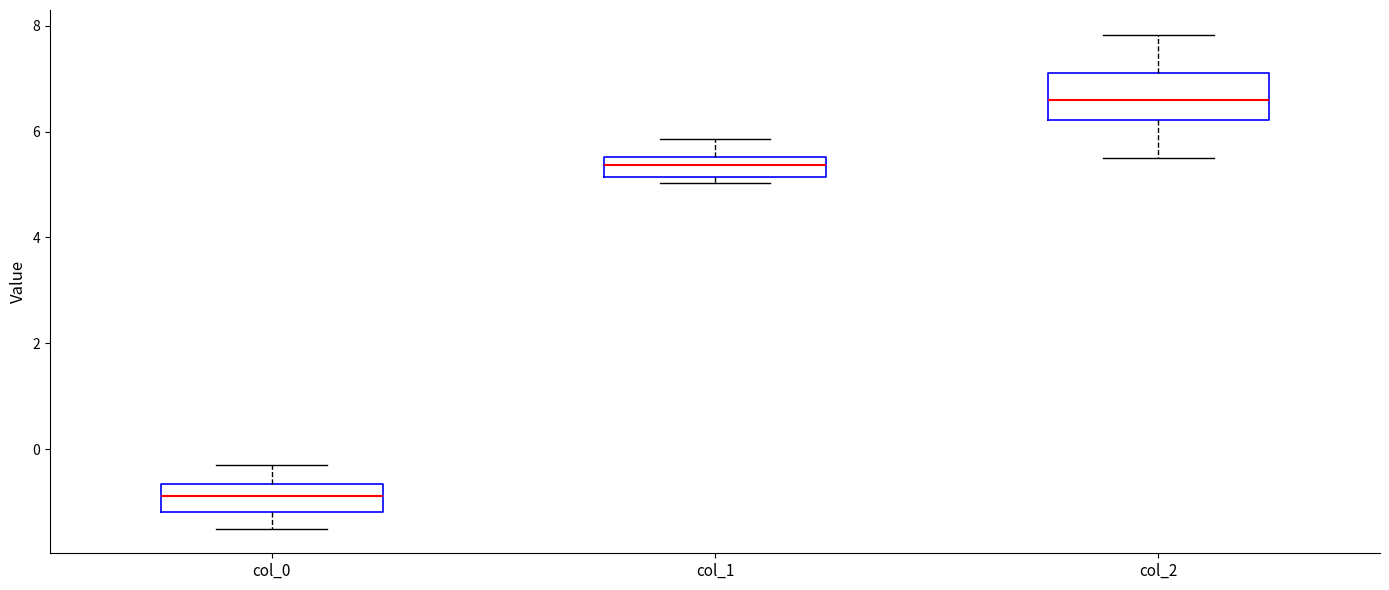

Comparing the boxes themselves (not the whiskers), which one is the tallest?

col_2